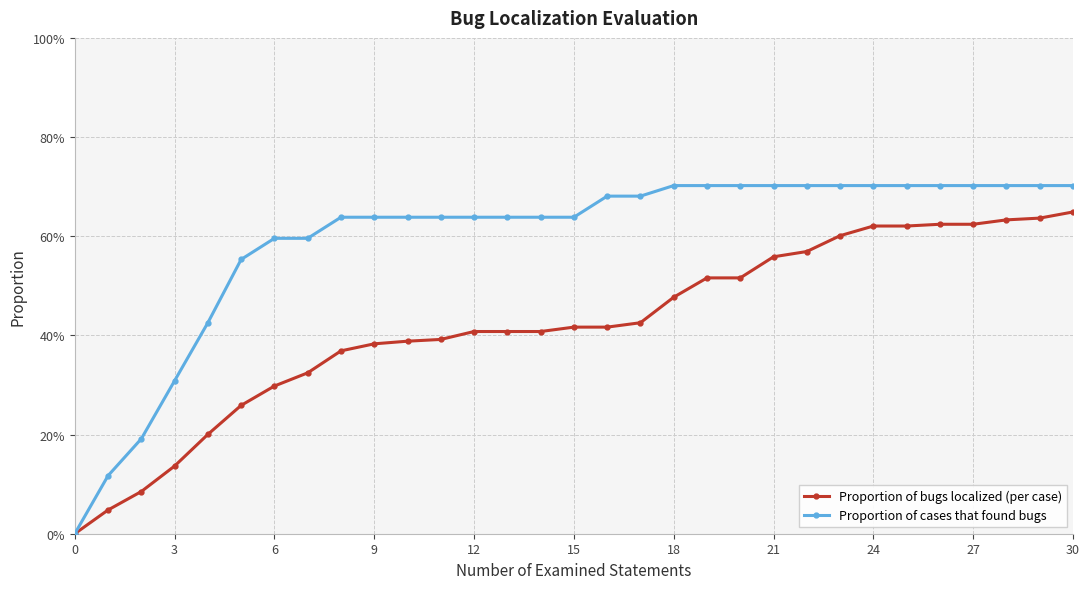

What are all the series names shown in the legend?

Proportion of bugs localized (per case), Proportion of cases that found bugs